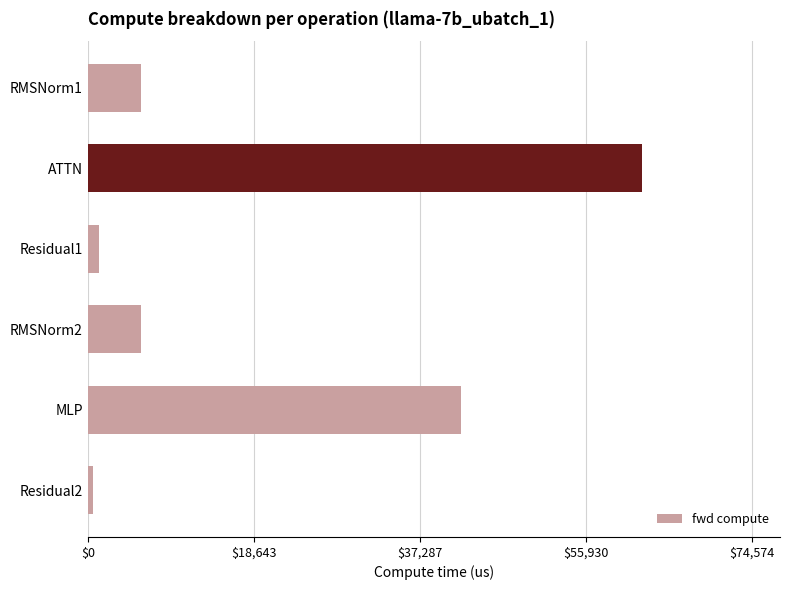

What is the smallest value displayed?

616.0